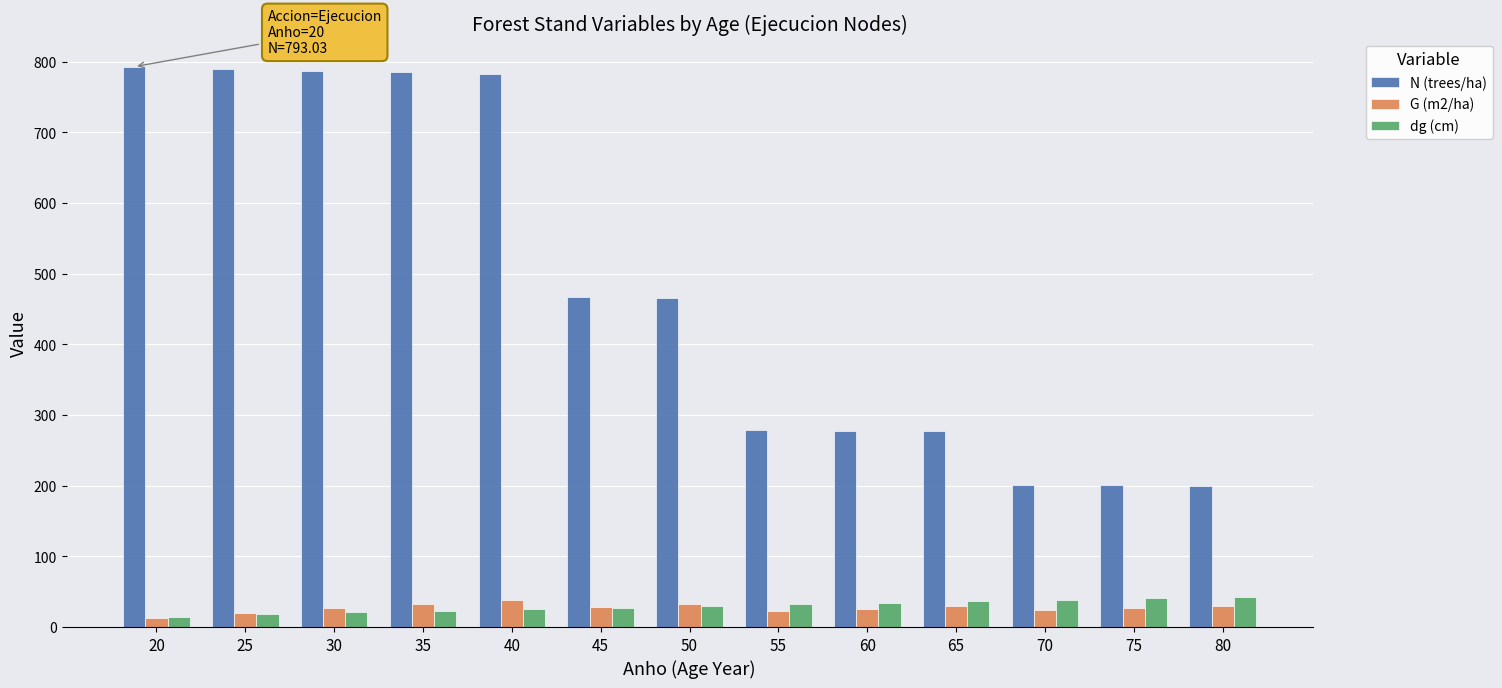

Is it true that G (m2/ha) equals 24.0 at 70?

True